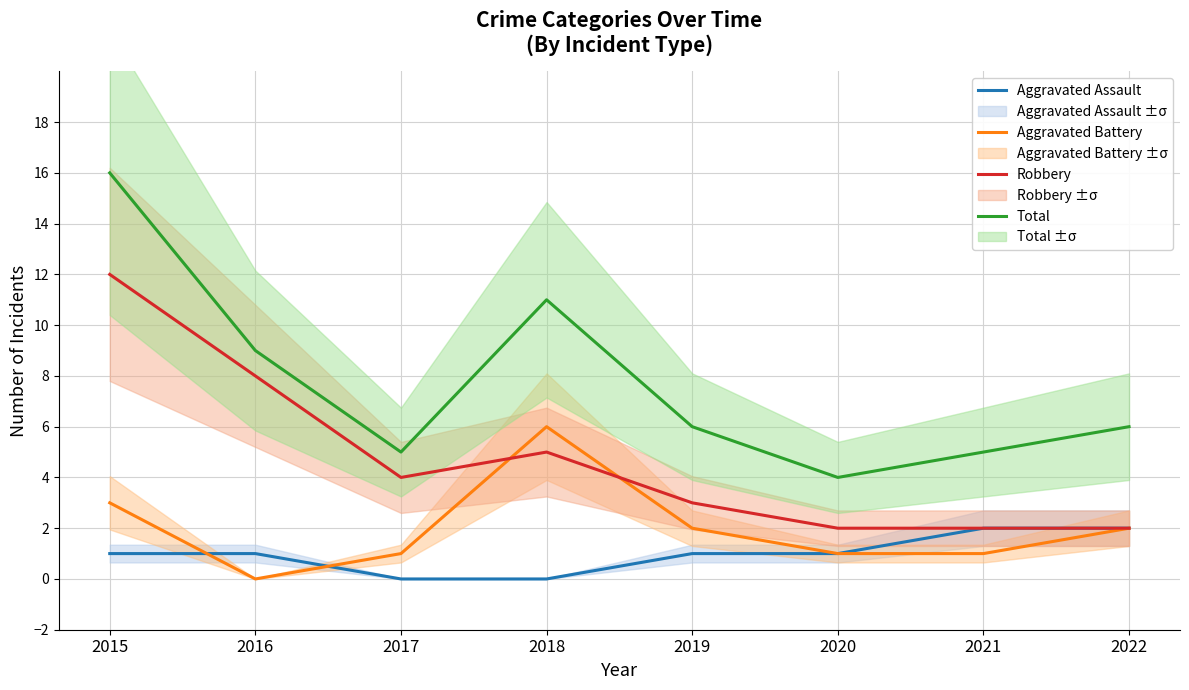

Reading right to left, what are all the values shown in this chart?

Aggravated Assault: 2	2	1	1	0	0	1	1
Aggravated Battery: 2	1	1	2	6	1	0	3
Robbery: 2	2	2	3	5	4	8	12
Total: 6	5	4	6	11	5	9	16